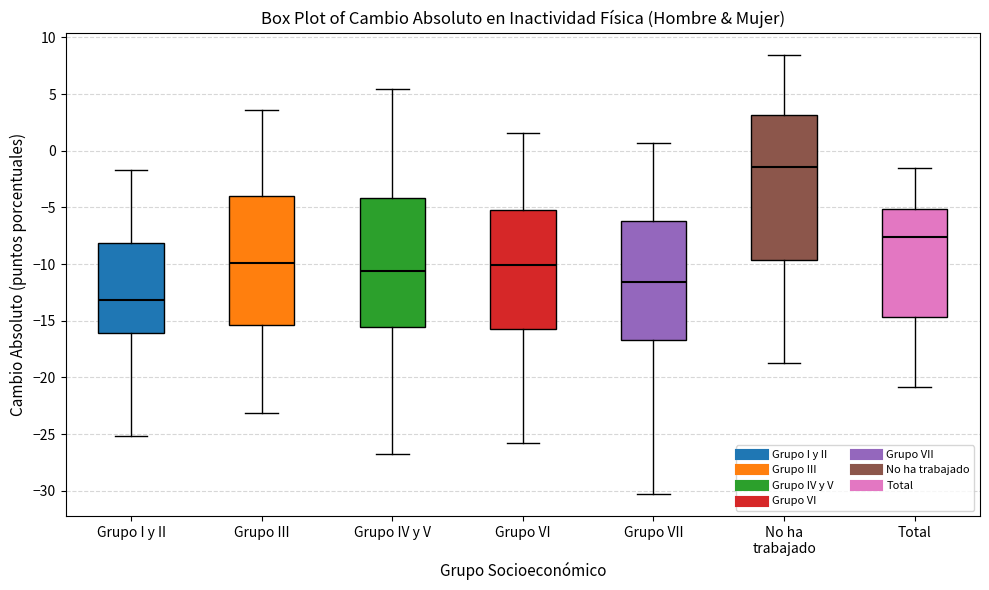

Reading left to right, transcribe this box plot: for each box, give where its median line is, the range the box spans, and where its two whiskers end, as read against the y-axis. The values are not printed on the chart, so give them approximately, as read against the axis.

Grupo I y II: median -13.0, box -16.0 to -8.0, whiskers -25.0 to -1.5
Grupo III: median -10.0, box -15.5 to -4.0, whiskers -23.0 to 3.5
Grupo IV y V: median -10.5, box -15.5 to -4.0, whiskers -27.0 to 5.5
Grupo VI: median -10.0, box -15.5 to -5.5, whiskers -26.0 to 1.5
Grupo VII: median -11.5, box -16.5 to -6.0, whiskers -30.5 to 0.5
No ha trabajado: median -1.5, box -9.5 to 3.0, whiskers -18.5 to 8.5
Total: median -7.5, box -14.5 to -5.0, whiskers -21.0 to -1.5